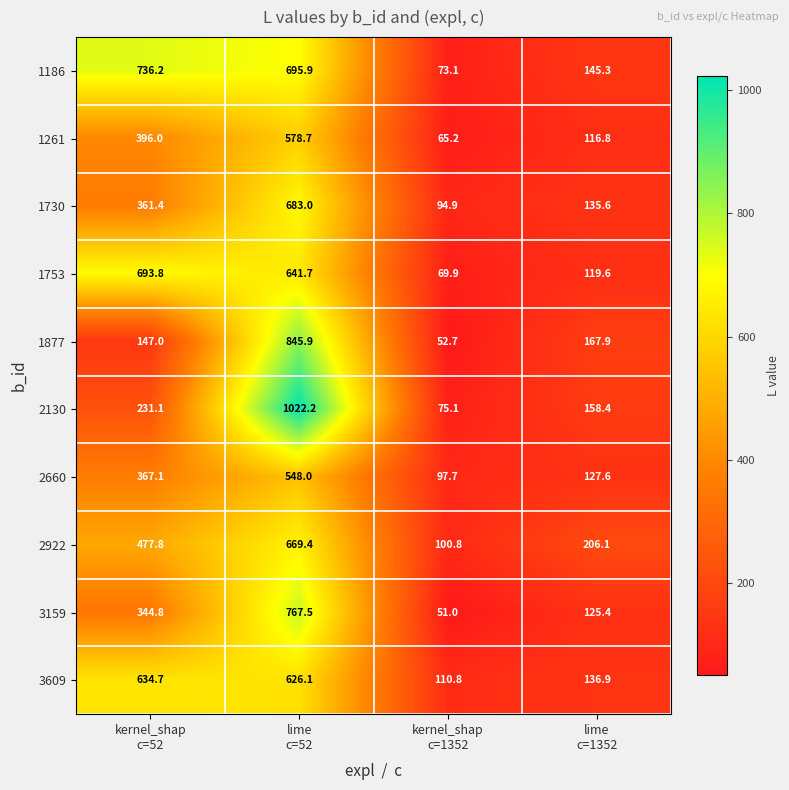

What is the maximum value shown in the chart?

1022.2